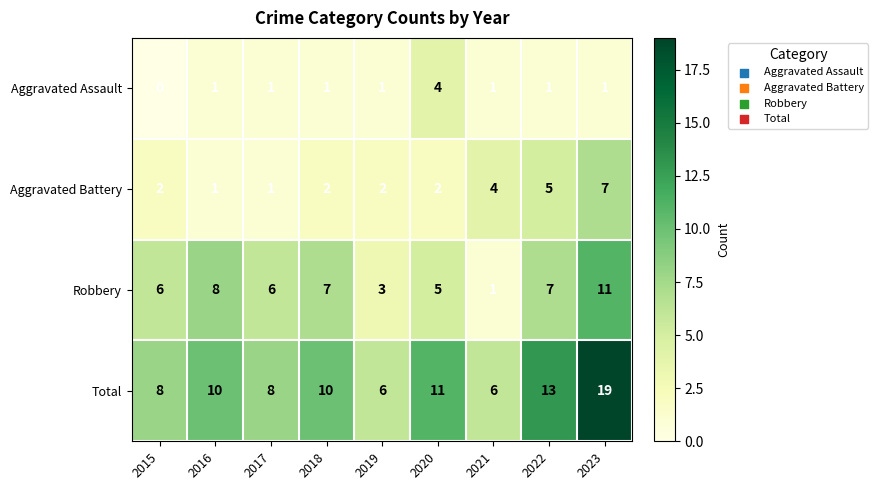

At which category is the sum across all series the highest?

2023